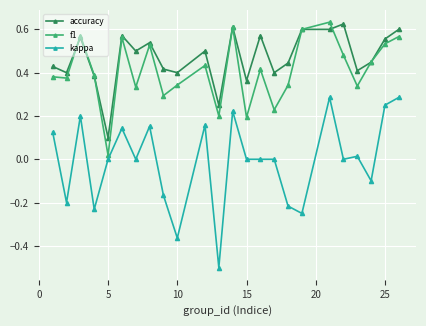

Which series has the largest total across all categories?

accuracy